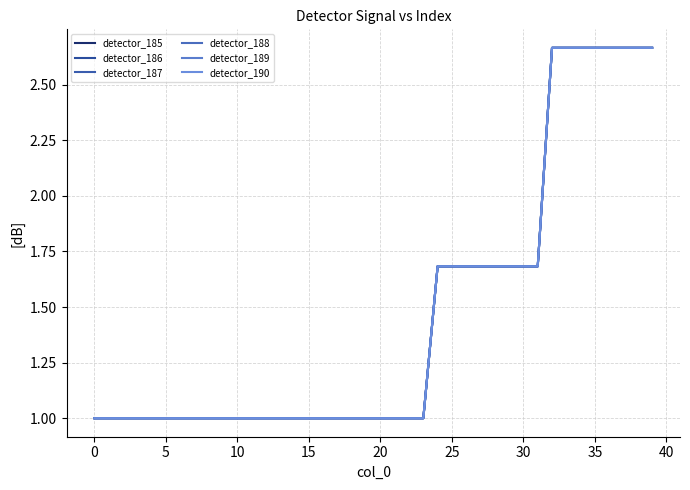

Is this an area chart (filled region under the line)?

No